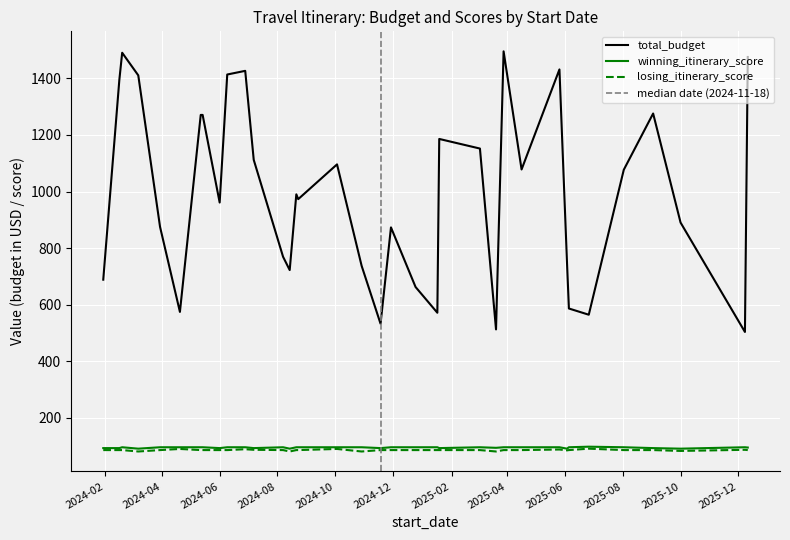

What is the difference between the highest and lowest values at 2024-03-30?

790